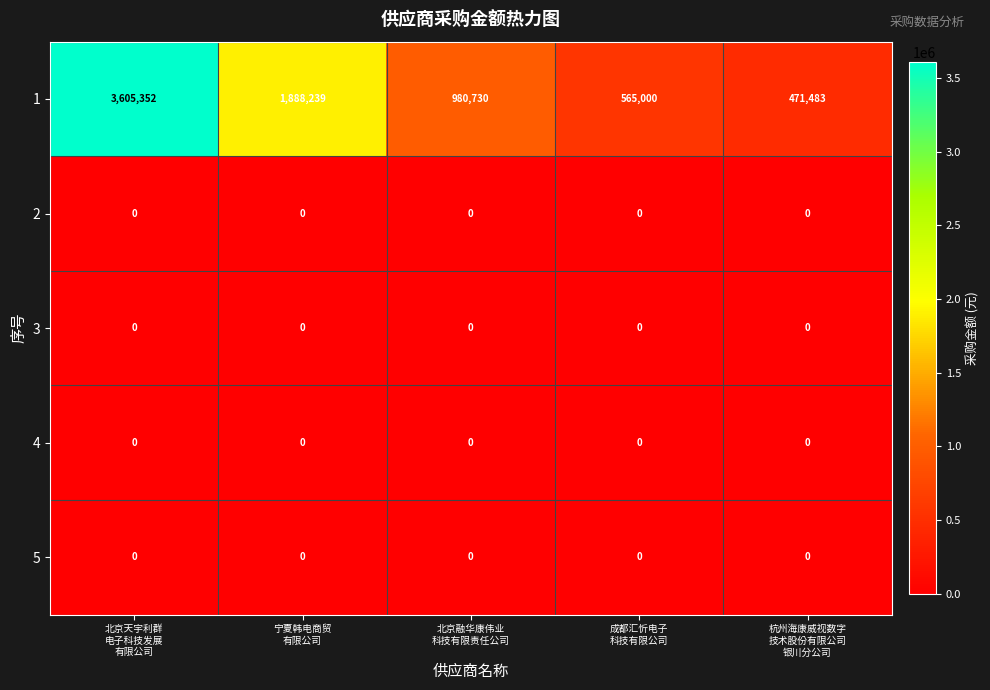

What is the greatest value displayed?

3605352